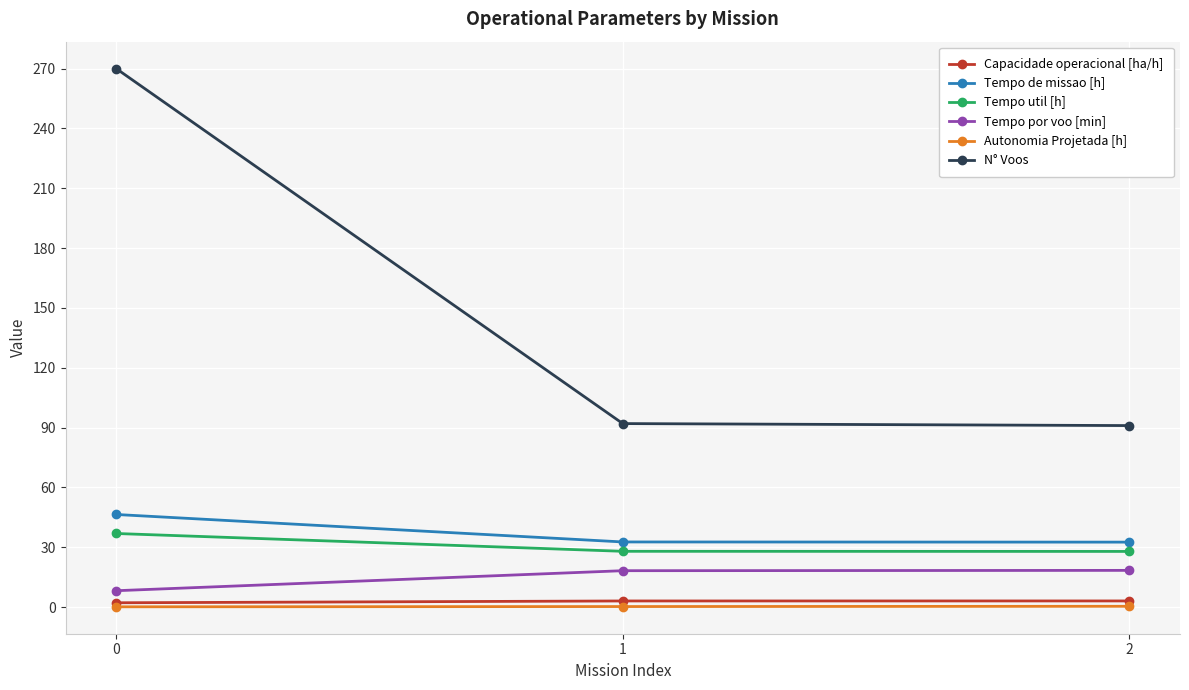

Is this an area chart (filled region under the line)?

No